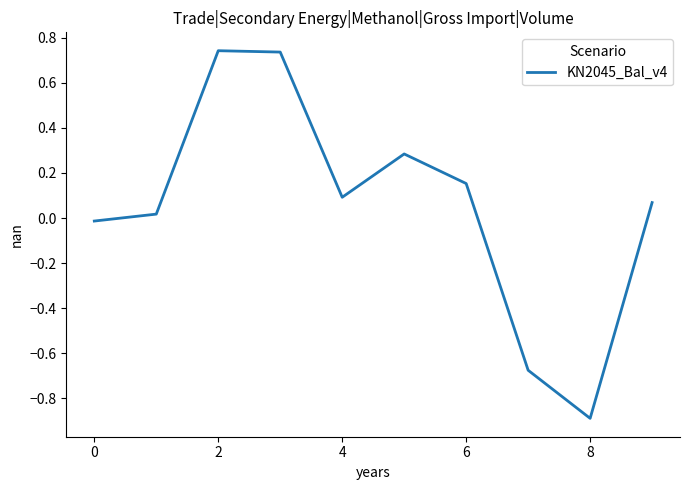

What is the difference between the maximum and minimum values?

1.6